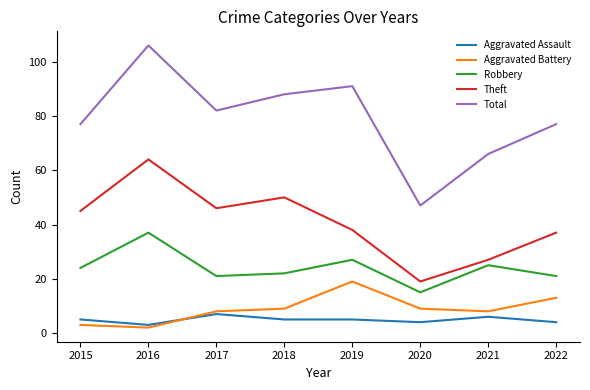

True or false: Aggravated Battery and Robbery intersect in this chart.

False